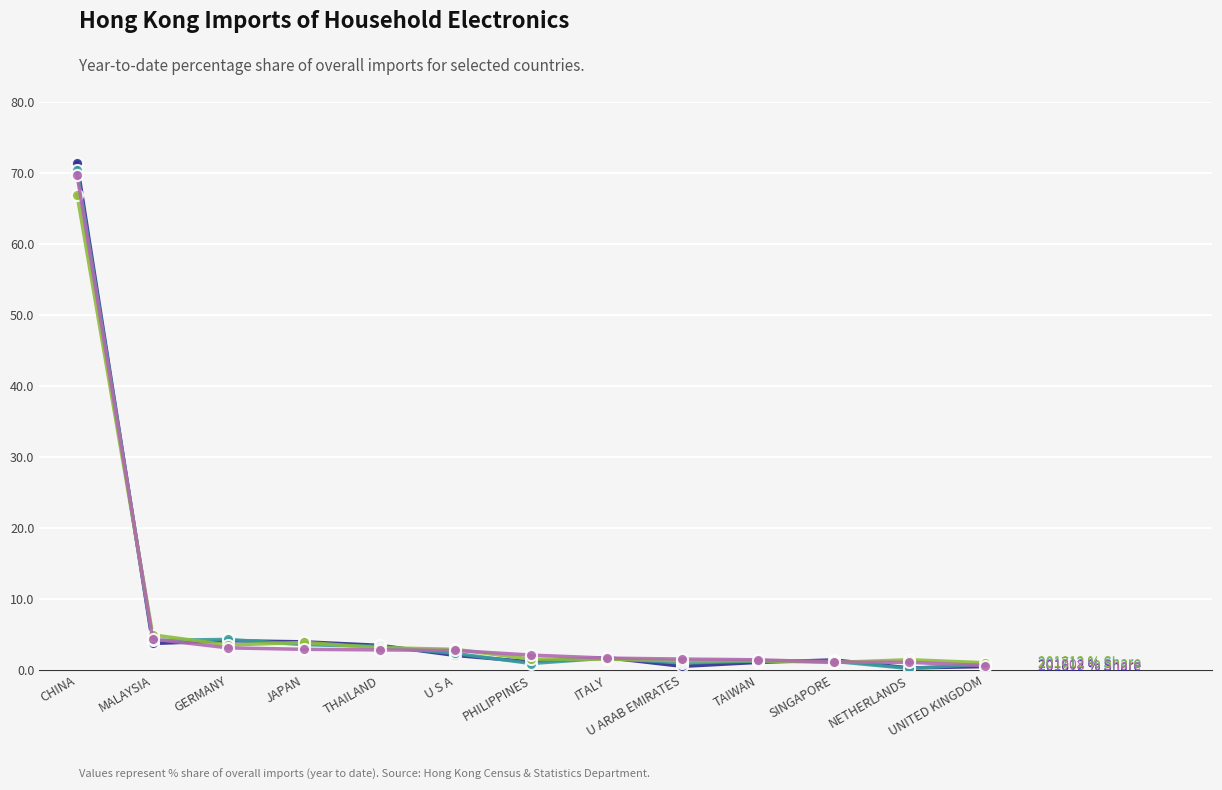

What is the label of the 3rd point from the right?

SINGAPORE